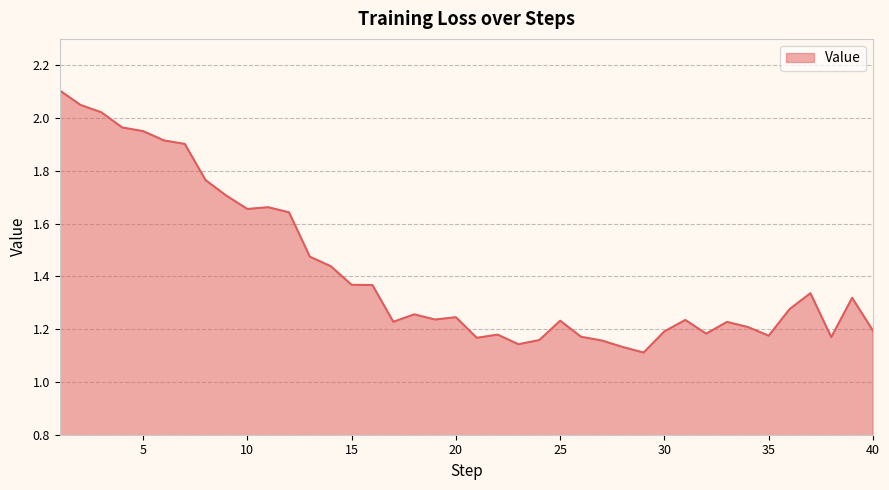

What is the maximum value shown in the chart?

2.1